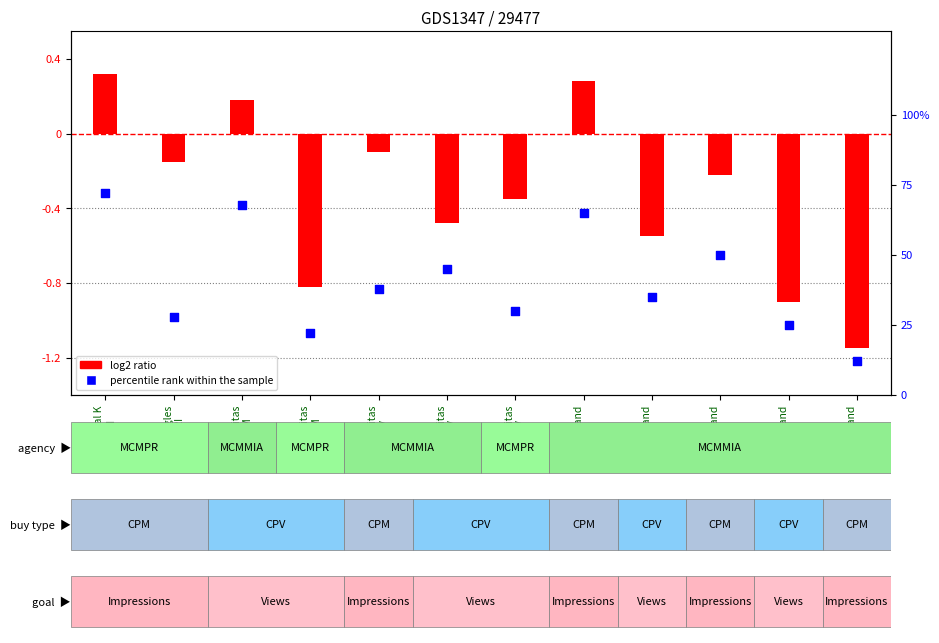

Is the value of log2 ratio at Masterbrand
CRI greater than the value of percentile rank within the sample at Zucaritas
SLV?

No